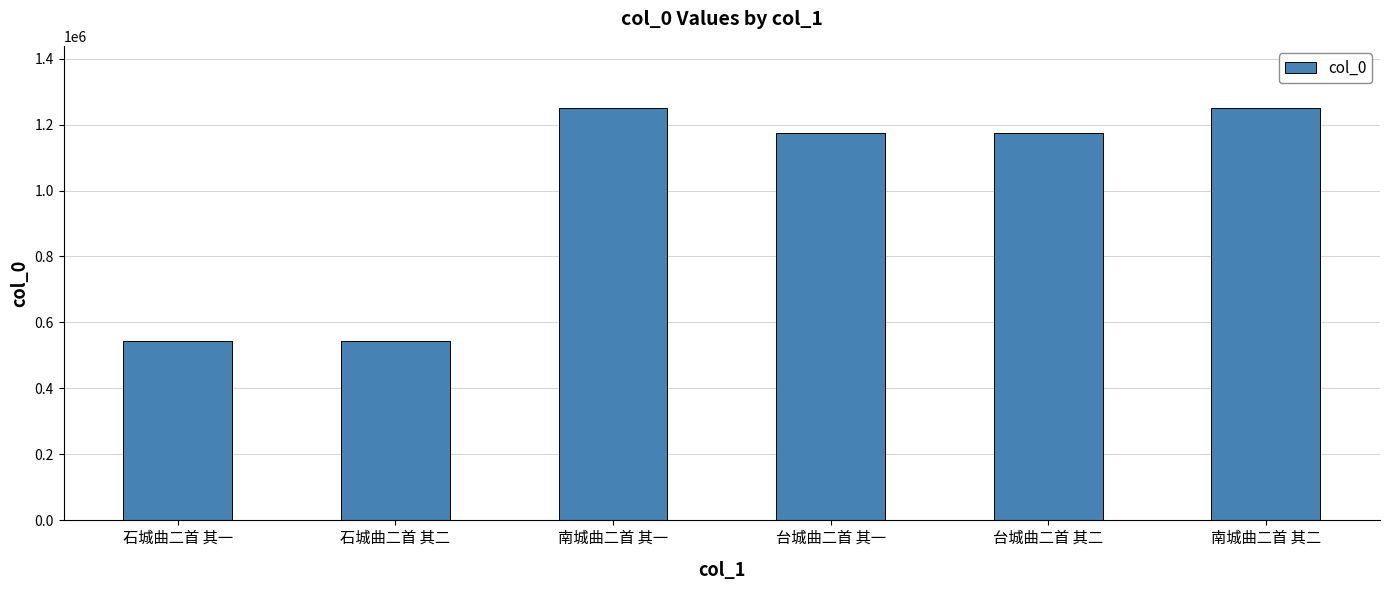

What is the change in value from 石城曲二首 其一 to 南城曲二首 其二?

+707746